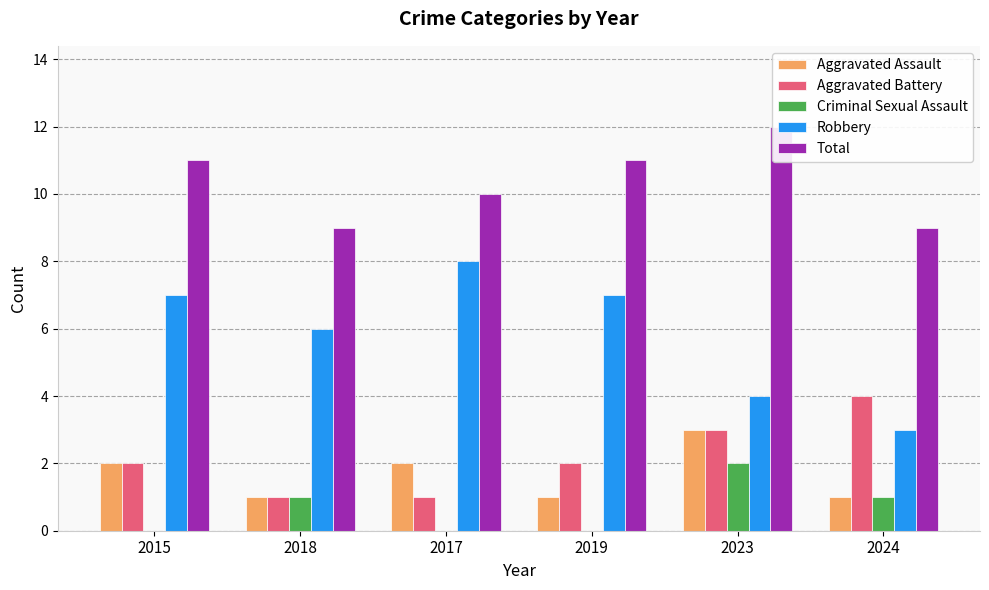

What are all the series names shown in the legend?

Aggravated Assault, Aggravated Battery, Criminal Sexual Assault, Robbery, Total